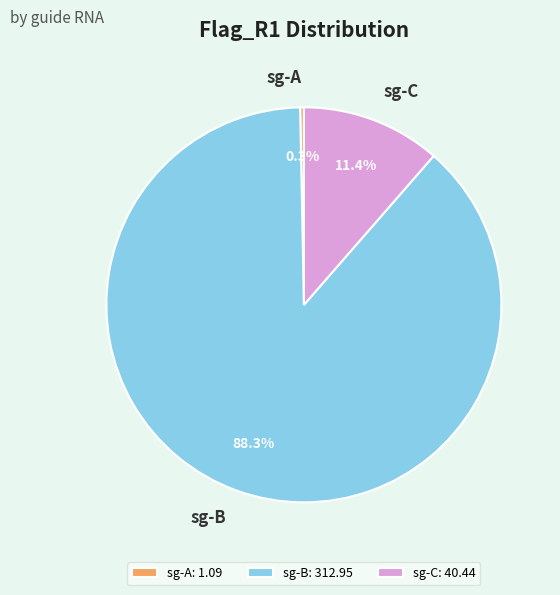

Between sg-A and sg-B, which is larger?

sg-B